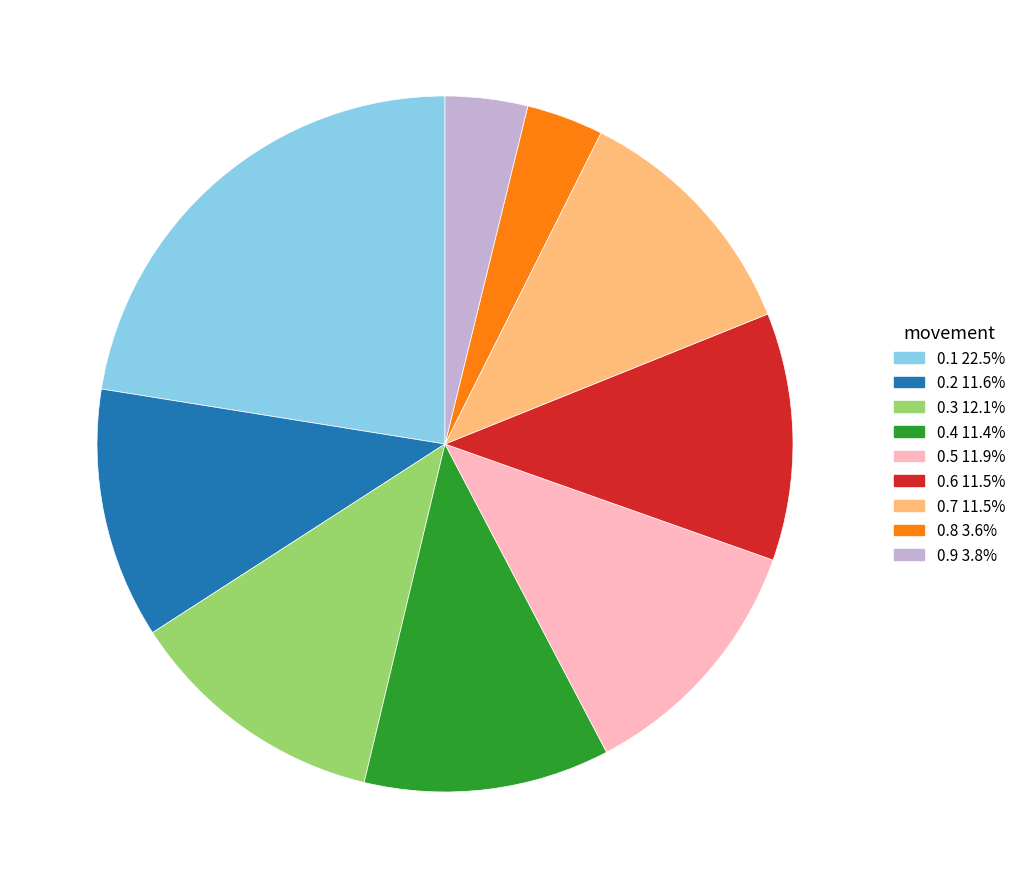

Which category has the biggest portion of the pie?

0.1